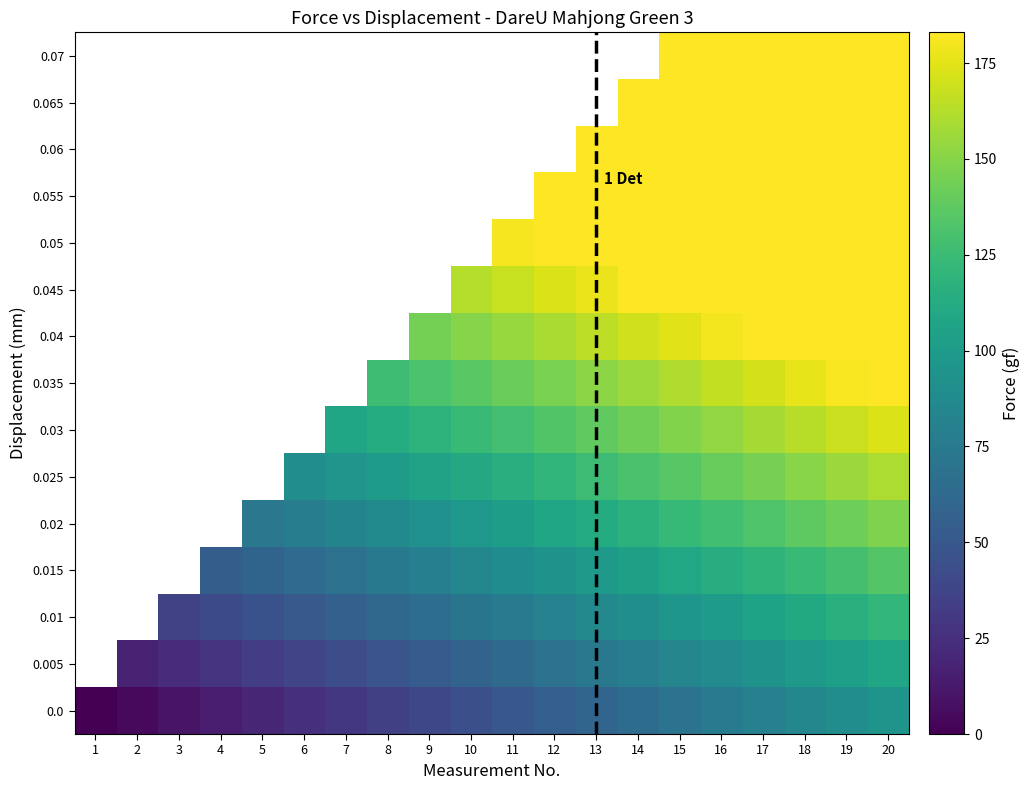

How many values in the 0.035 series exceed 141?

10